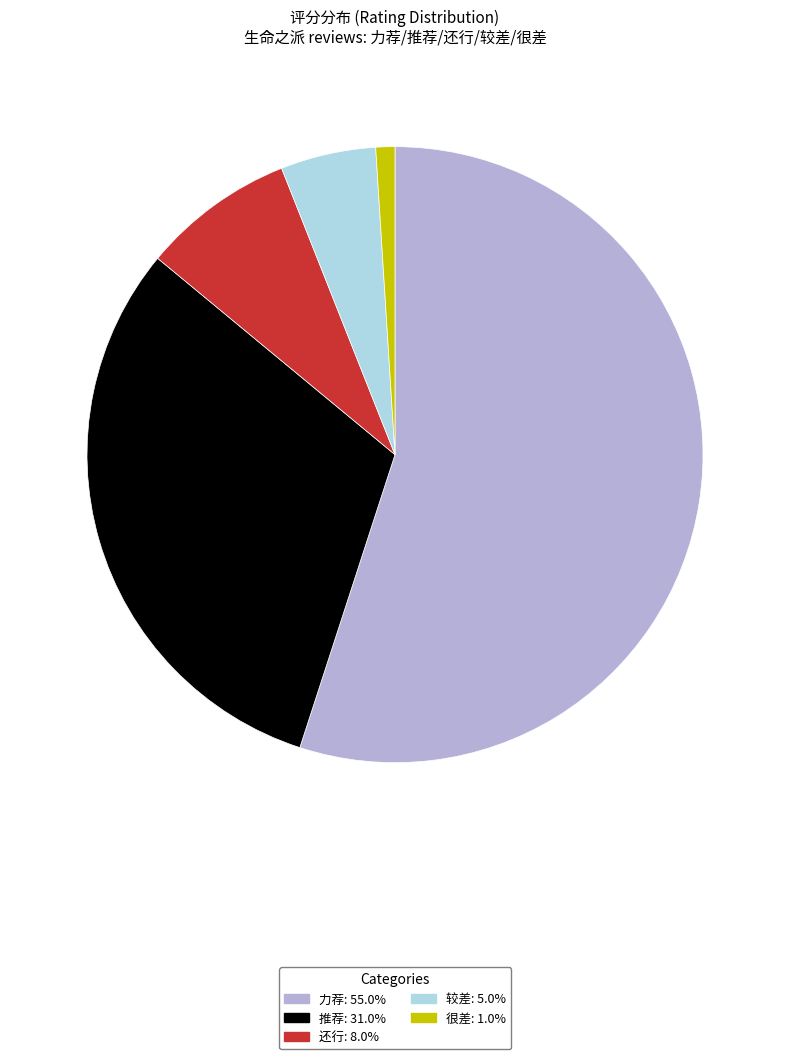

Is it true that 推荐 is 20% of the pie?

False